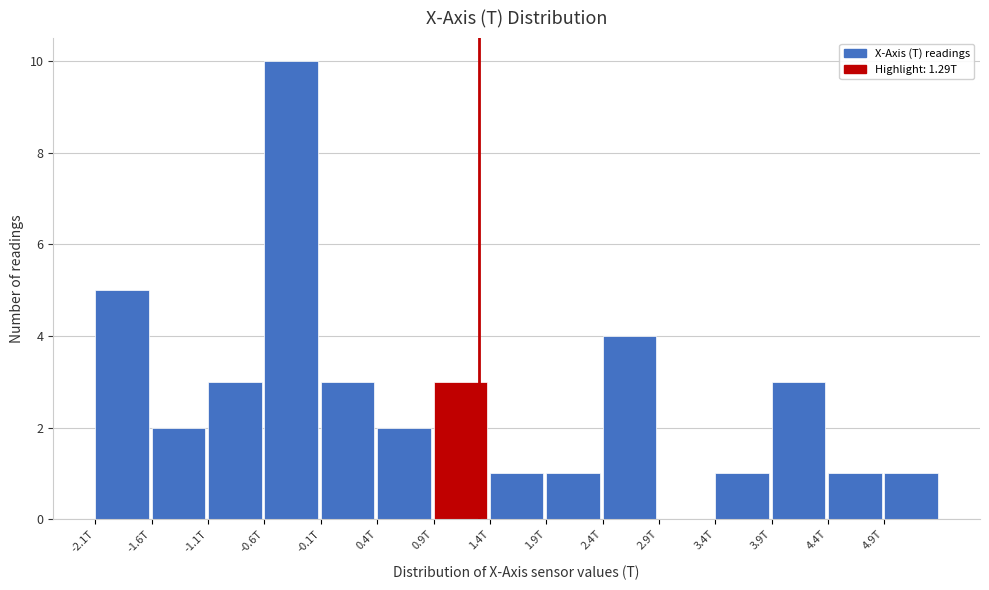

Reading left to right, what are all the values shown in this chart?

-2.1T=5	-1.6T=2	-1.1T=3	-0.6T=10	-0.1T=3	0.4T=2	0.9T=3	1.4T=1	1.9T=1	2.4T=4	2.9T=0	3.4T=1	3.9T=3	4.4T=1	4.9T=1